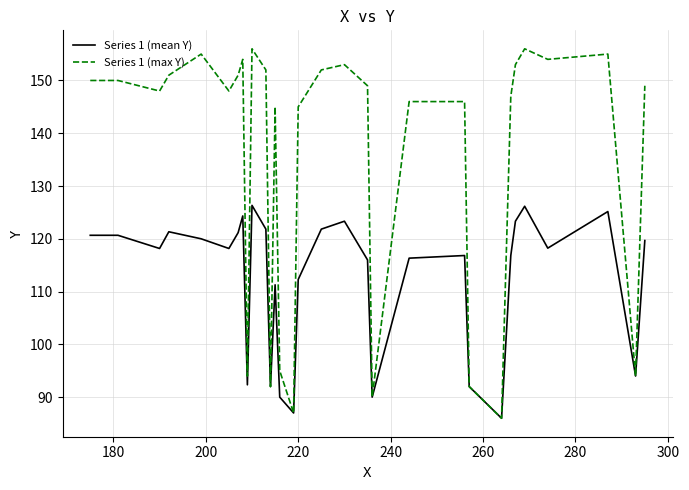

Which series has the widest spread of values?

Series 1 (max Y)